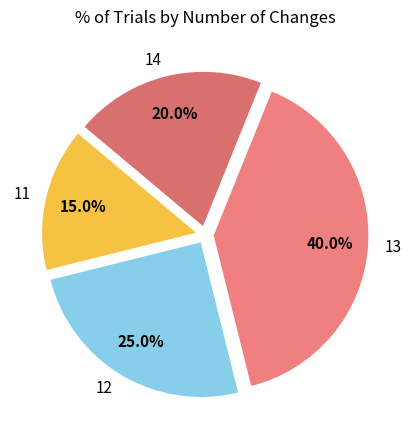

Approximately how many times larger is the value at 12 compared to 11?

1.7